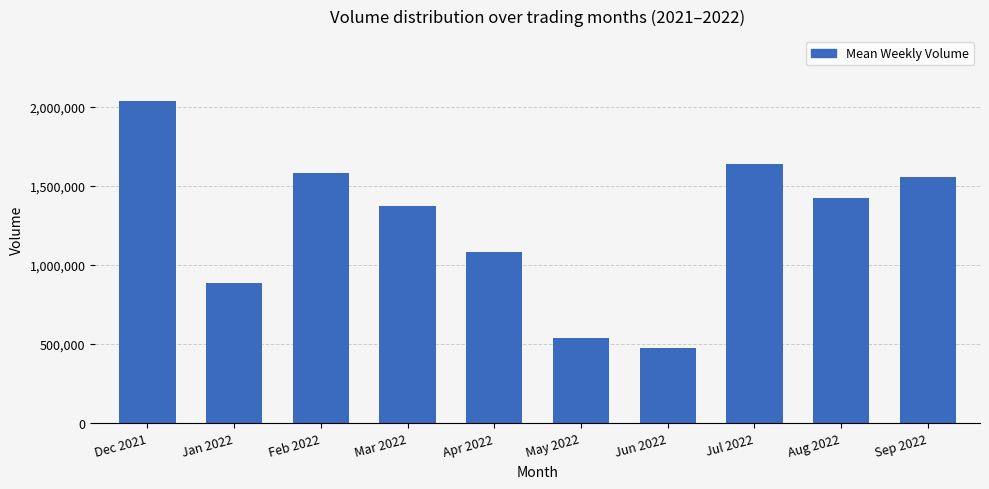

Which category has the lowest value across all series?

Jun 2022